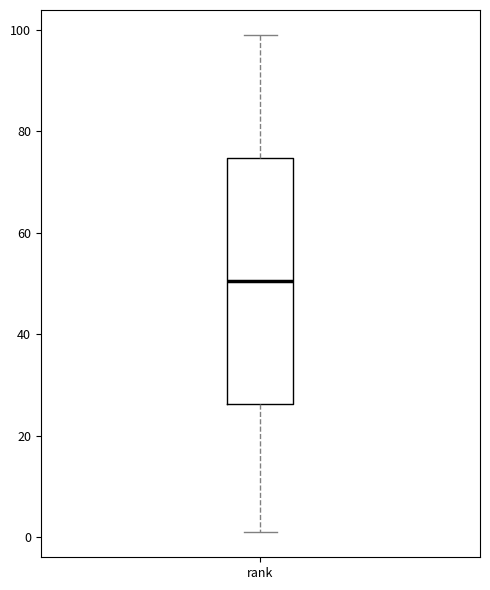

Read this box plot against the y-axis: the position of the median line, the range covered by the box, and the ends of both whiskers. The values are not printed on the chart, so give them approximately, as read against the axis.

median 50, box 26 to 74, whiskers 2 to 100